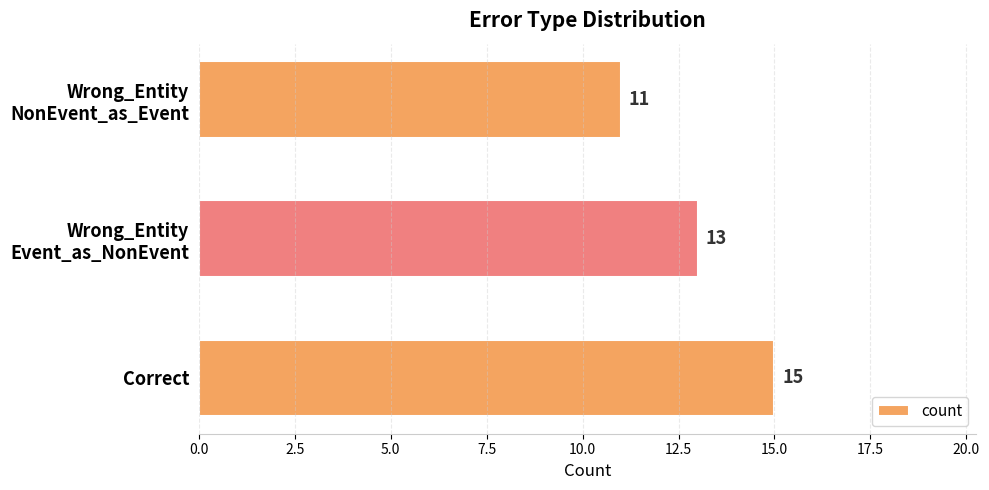

Which label corresponds to the largest value in the chart?

Correct